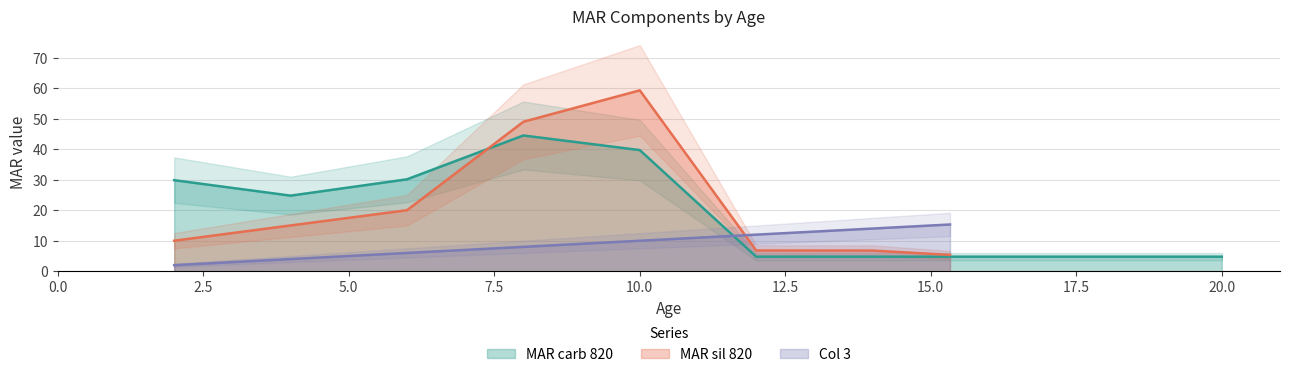

Where does the MAR carb 820 series first go above 29?

2